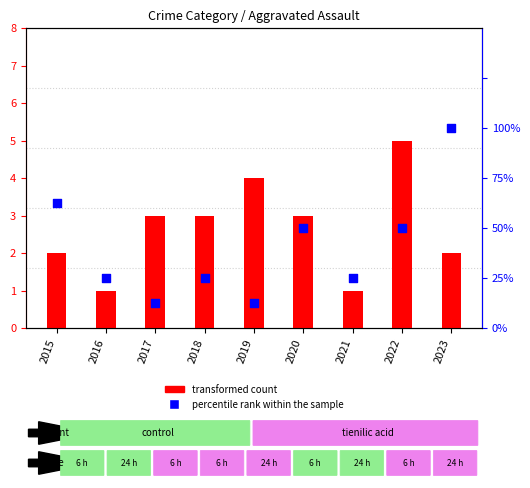

At how many categories does at least one series exceed 5?

1